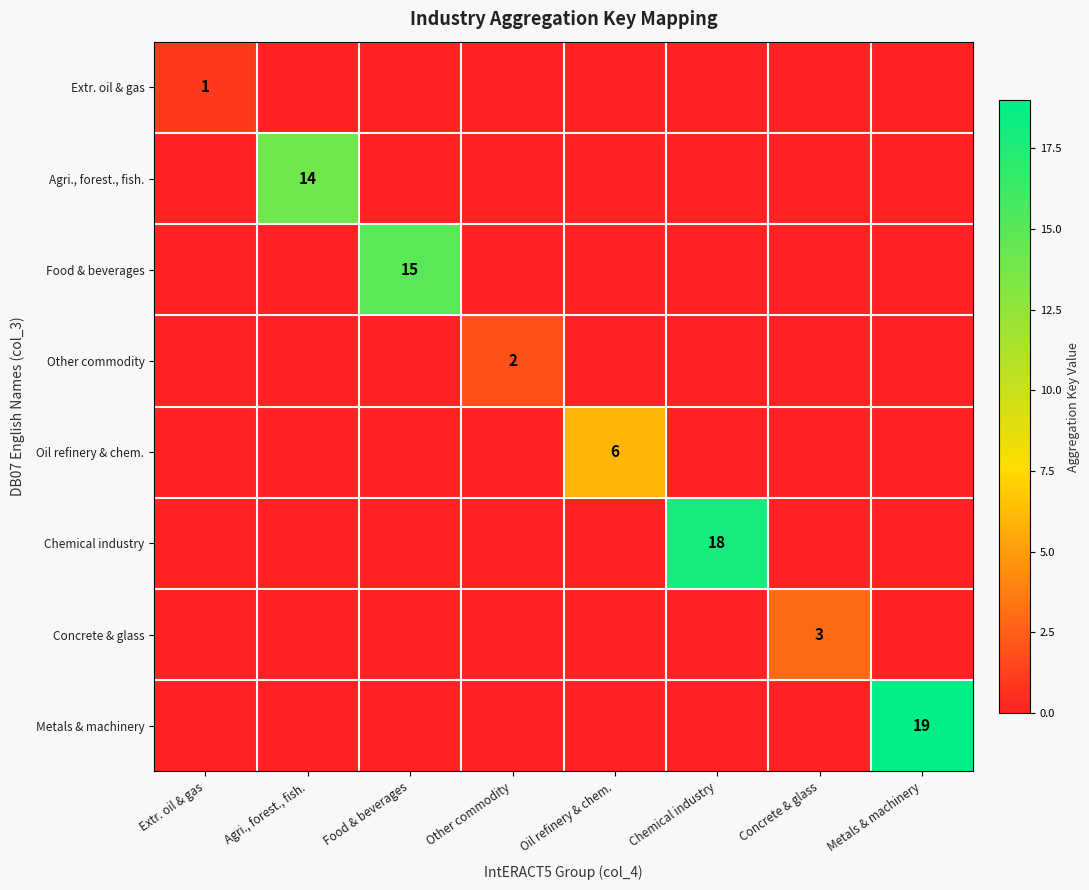

The value of Concrete & glass at Concrete & glass is 1. True or false?

False